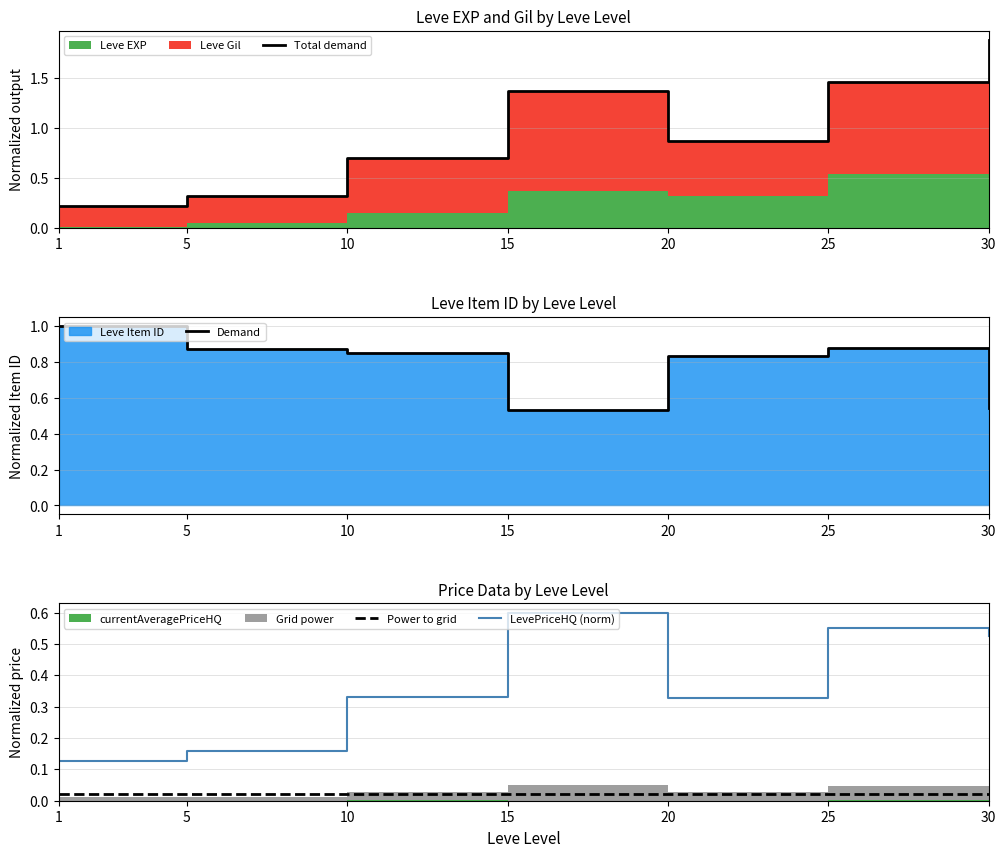

The value of Demand at 15 is 0.8. True or false?

False